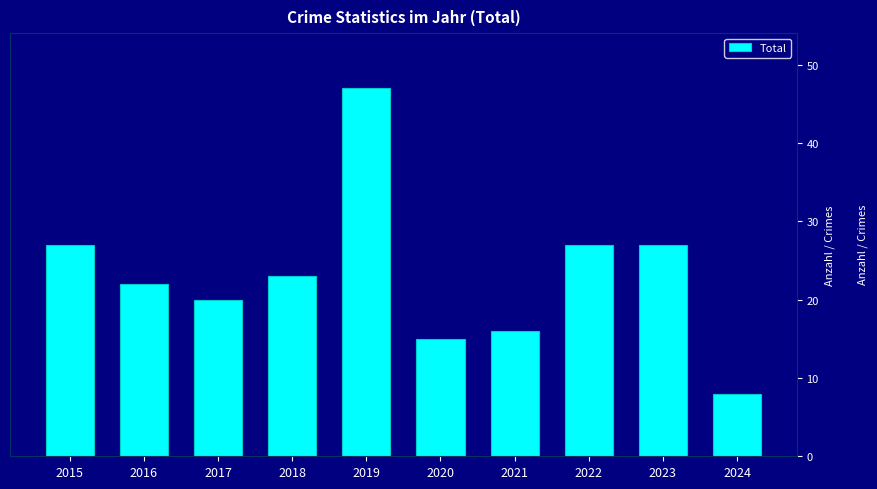

What is the value of the 6th bar from the left?

15